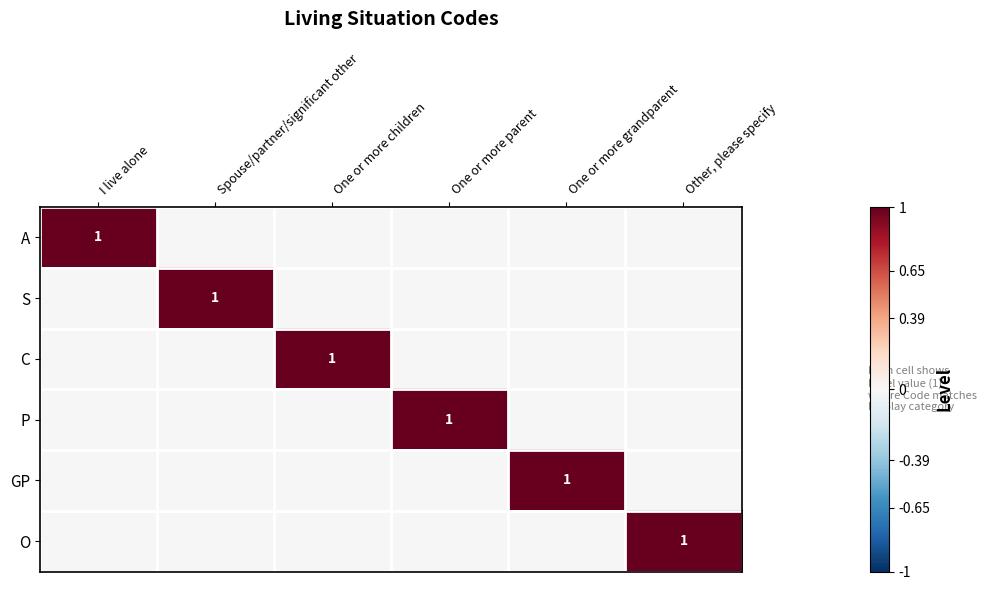

What is the sum of all S values?

1